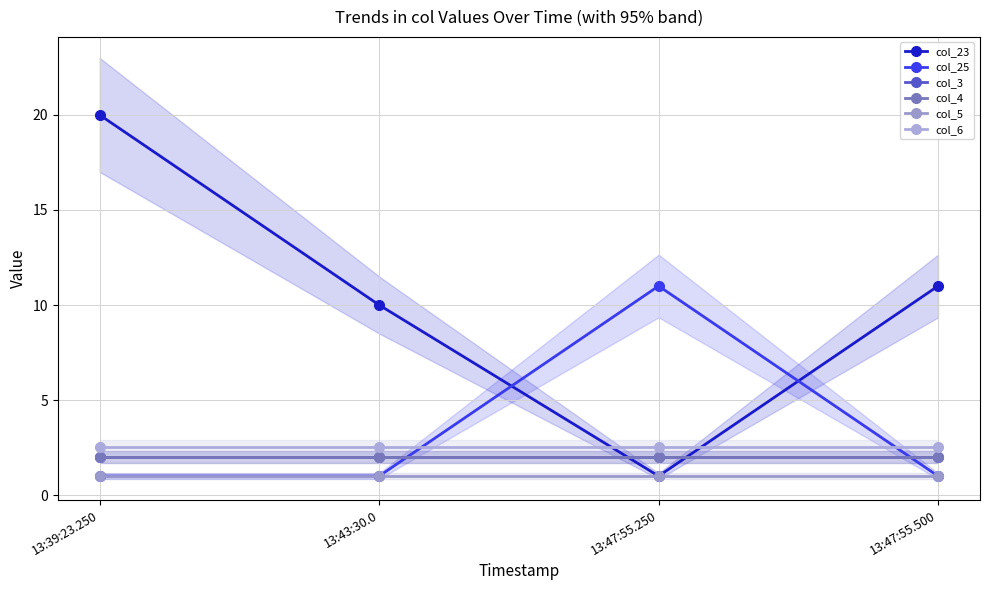

List the labels in order of col_5 value, smallest first.

13:39:23.250, 13:43:30.0, 13:47:55.250, 13:47:55.500